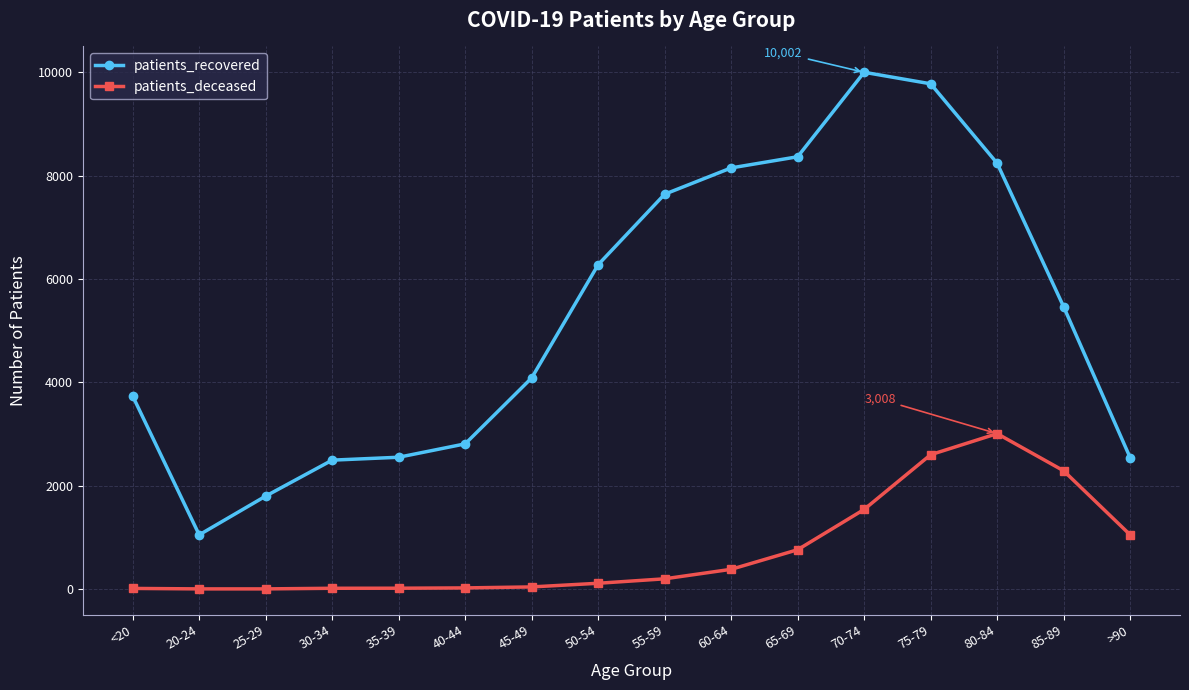

The value of patients_deceased at 65-69 is 761. True or false?

True